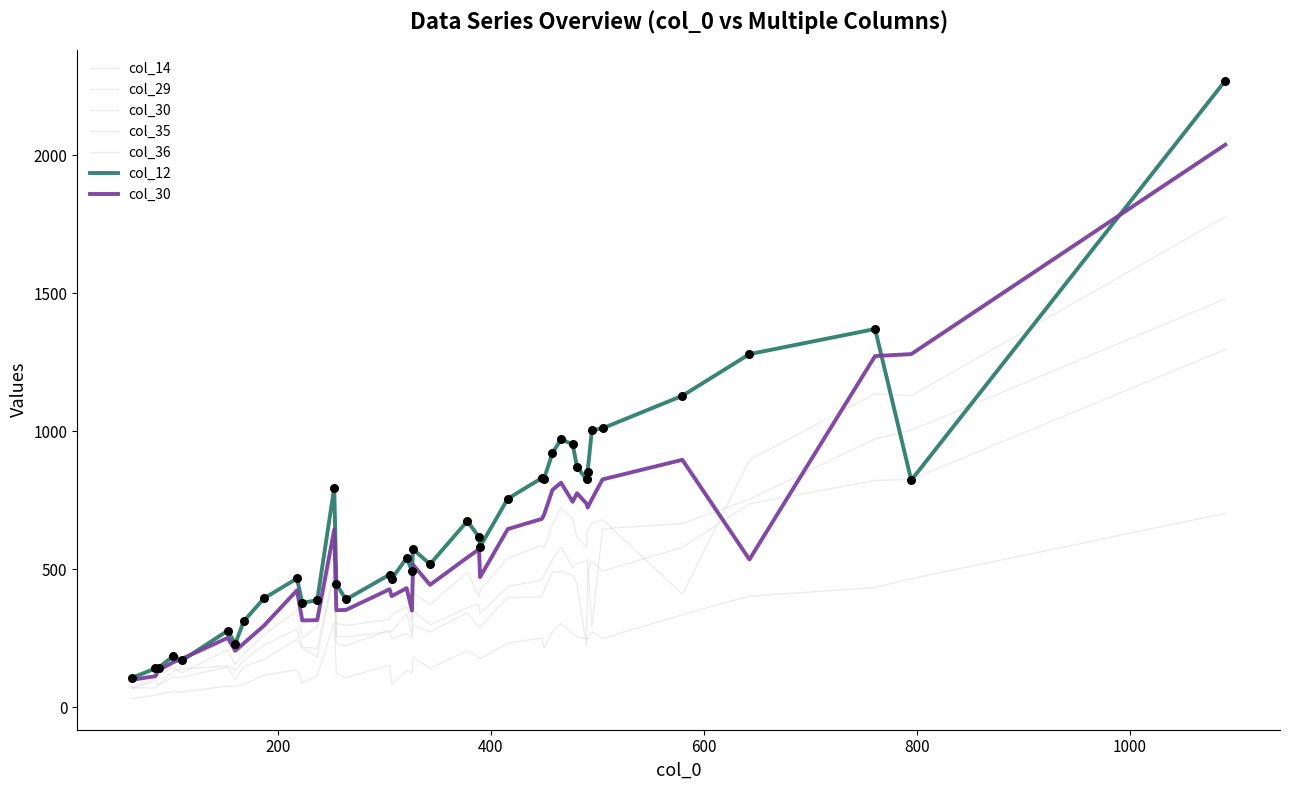

Which series contains the highest Y value?

col_12